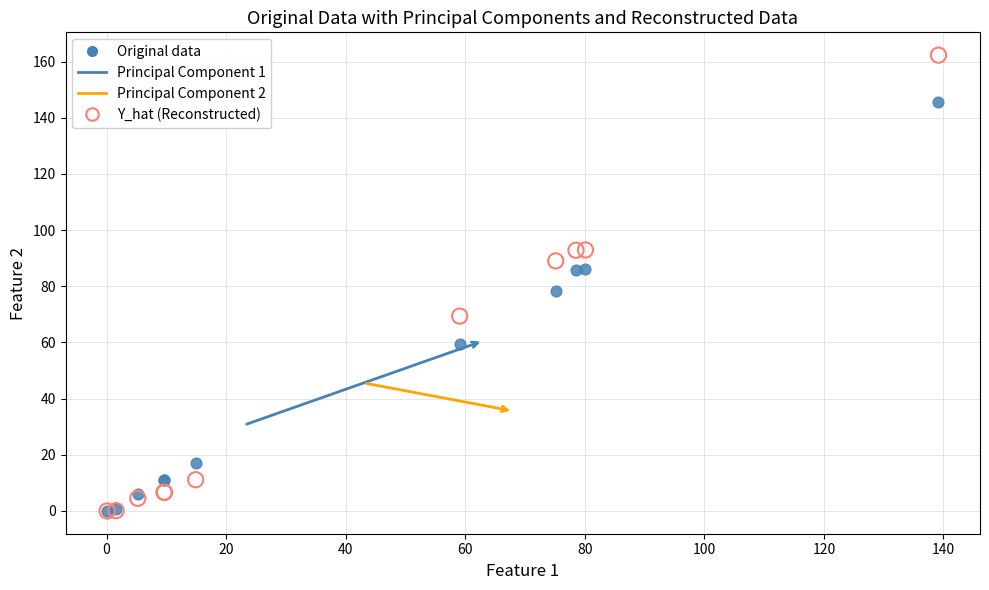

In the Original data series, what Y value is closest to 72?

78.3